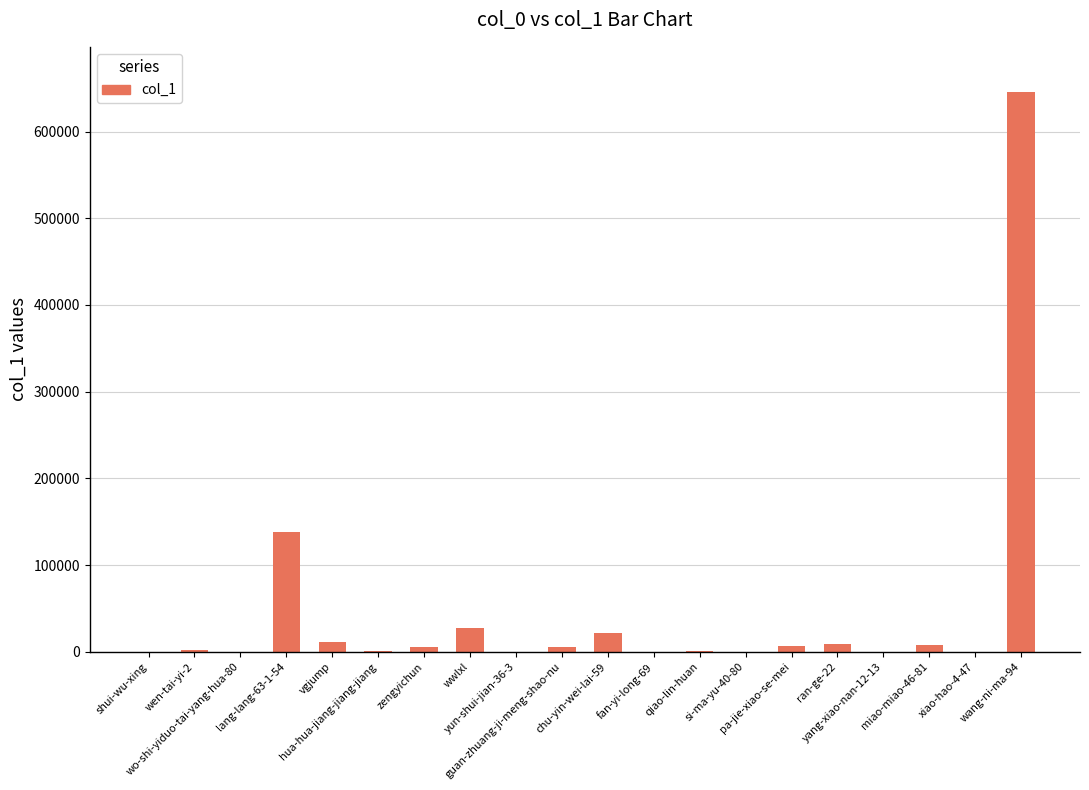

What is the sum of all values?

880586